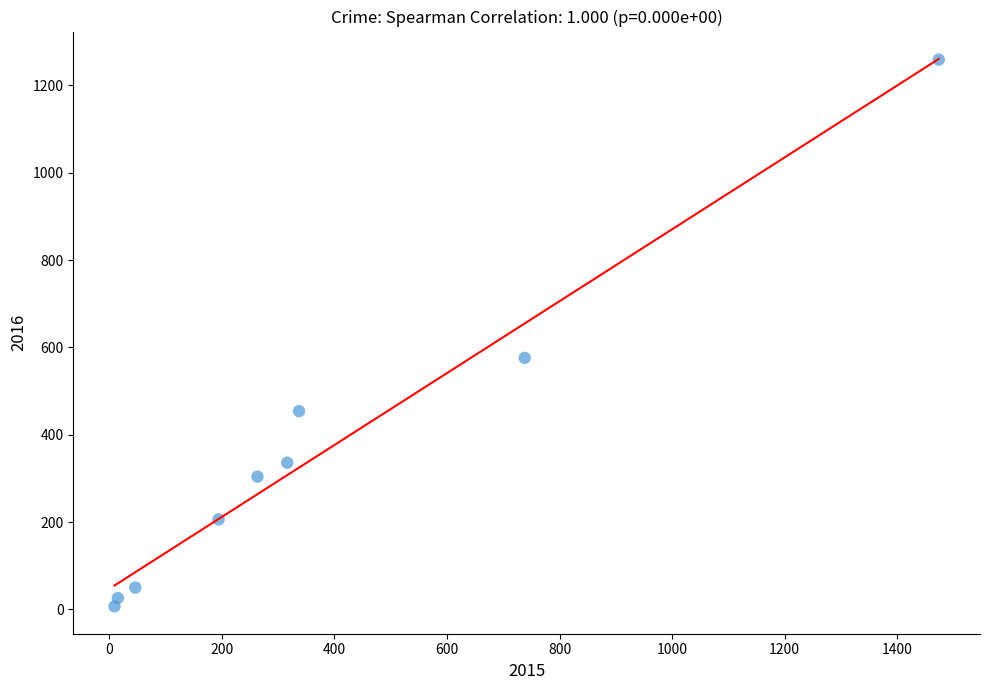

What Y value in the scatter plot is closest to 633?

576